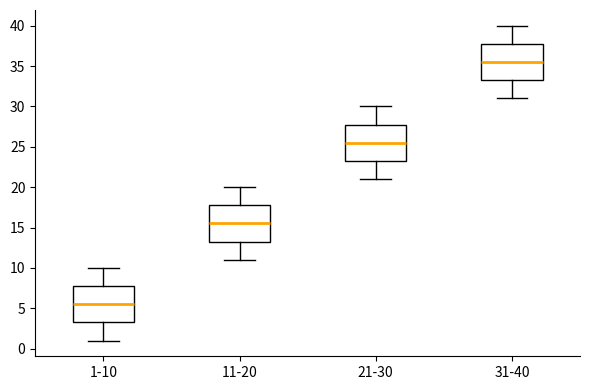

Reading left to right, read every box against the y-axis: the position of its median line, the range the box covers, and the ends of its whiskers. The values are not printed on the chart, so give them approximately, as read against the axis.

1-10: median 5.5, box 3.5 to 8.0, whiskers 1.0 to 10.0
11-20: median 15.5, box 13.5 to 18.0, whiskers 11.0 to 20.0
21-30: median 25.5, box 23.5 to 28.0, whiskers 21.0 to 30.0
31-40: median 35.5, box 33.5 to 38.0, whiskers 31.0 to 40.0